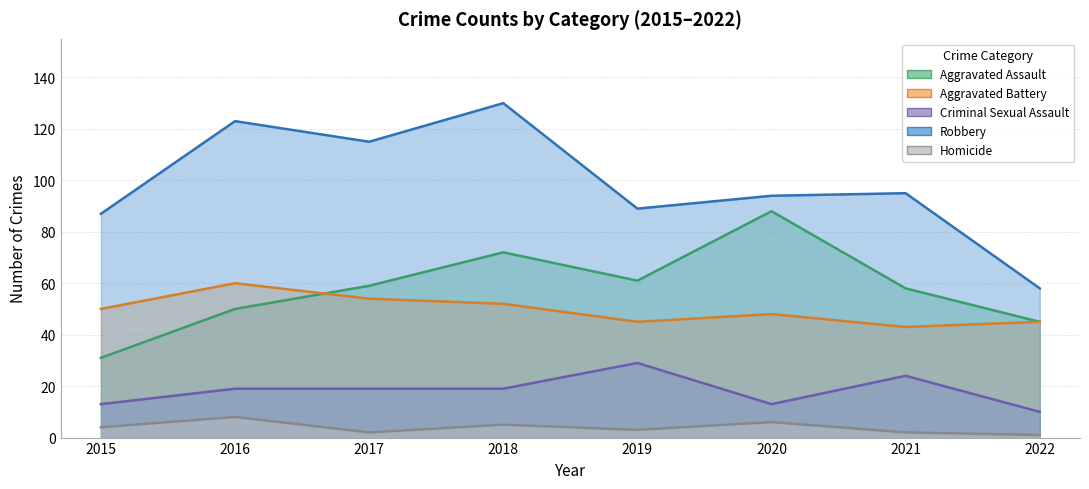

How many lines are shown in the chart?

5